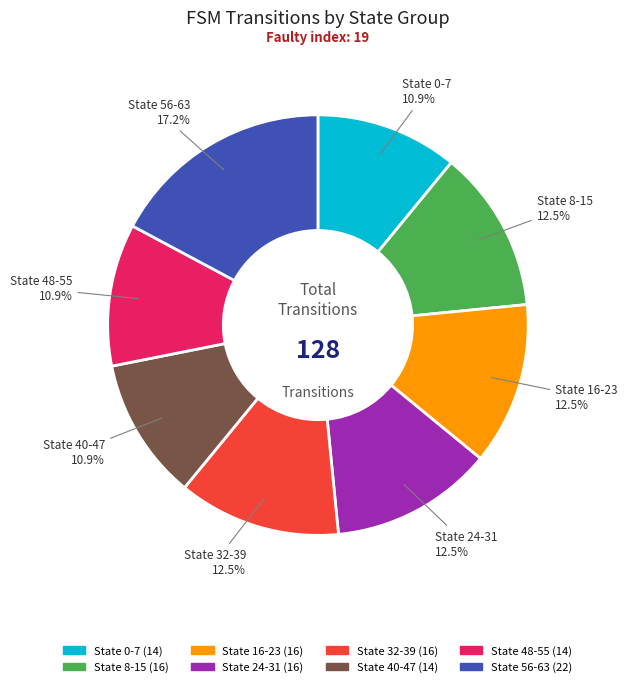

Which category has the biggest portion of the pie?

State 56-63